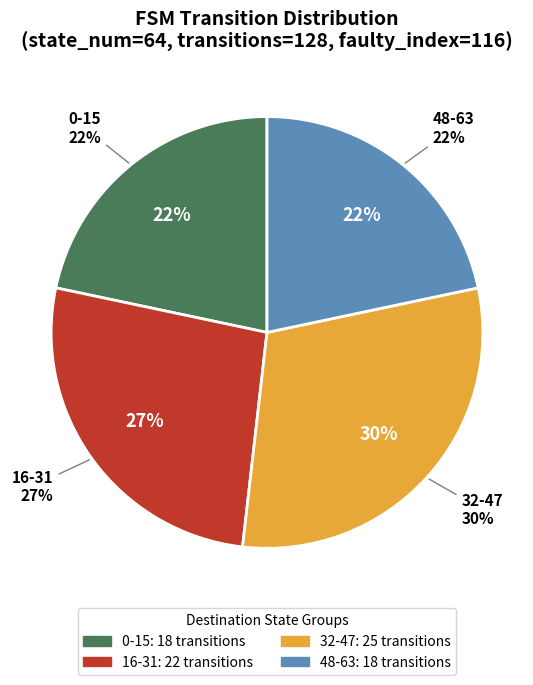

The 2,22,b slice represents 22% of the pie. True or false?

False